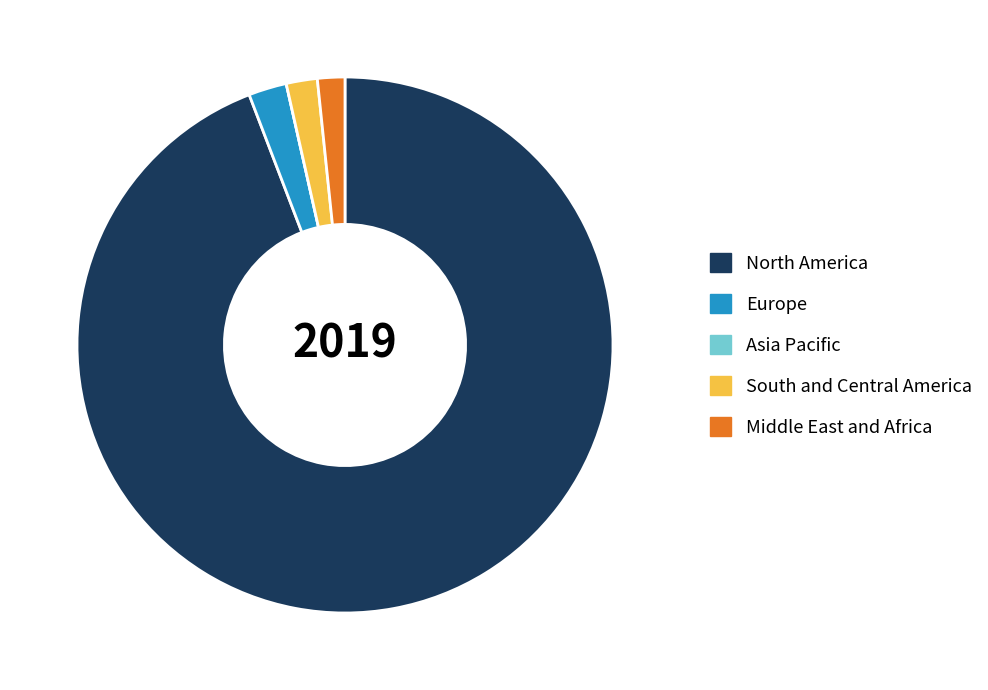

Which has a higher value, North America or South and Central America?

North America